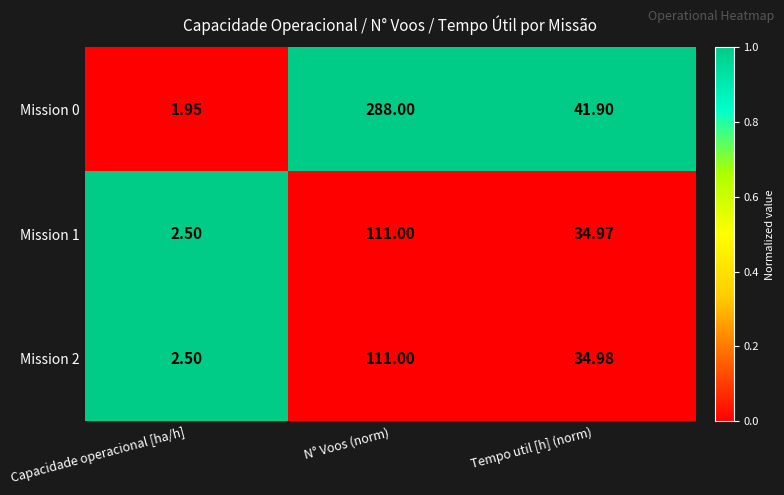

At which category is the sum across all series the highest?

N° Voos (norm)